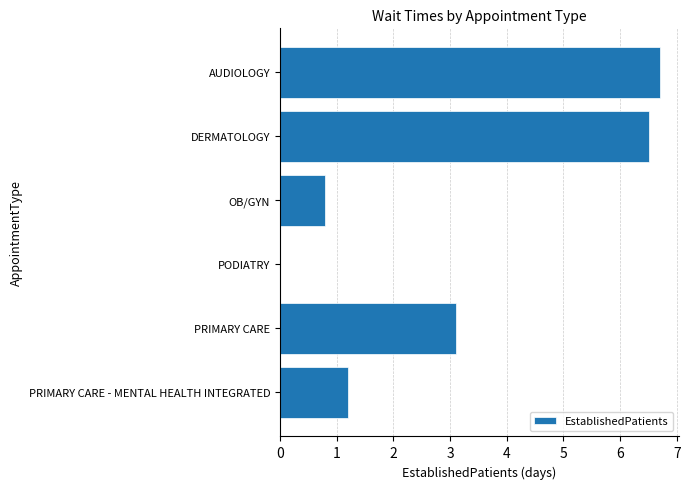

Reading bottom to top, transcribe all the data shown in this chart.

PRIMARY CARE - MENTAL HEALTH INTEGRATED=1.2	PRIMARY CARE=3.1	PODIATRY=0.0	OB/GYN=0.8	DERMATOLOGY=6.5	AUDIOLOGY=6.7